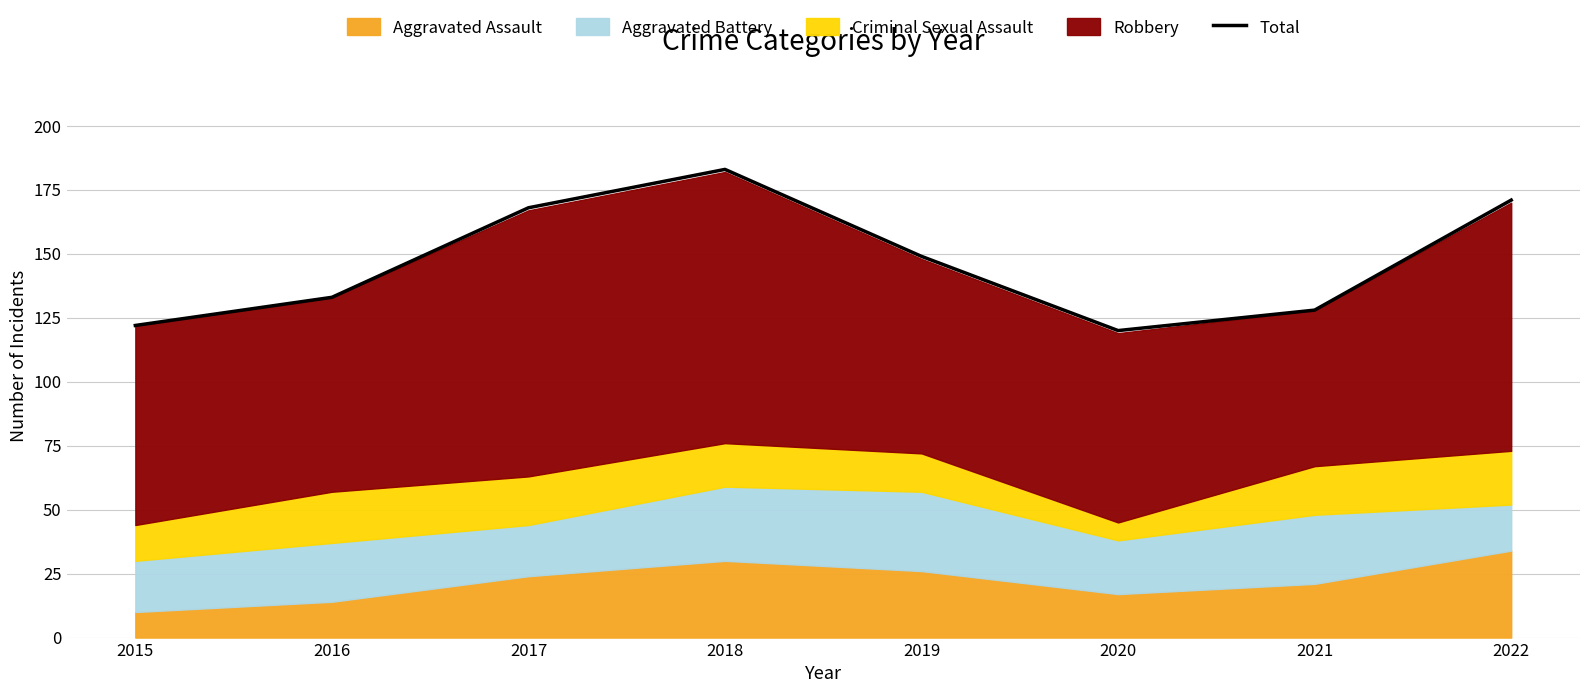

Which has a higher value, 2021 or 2017?

2017